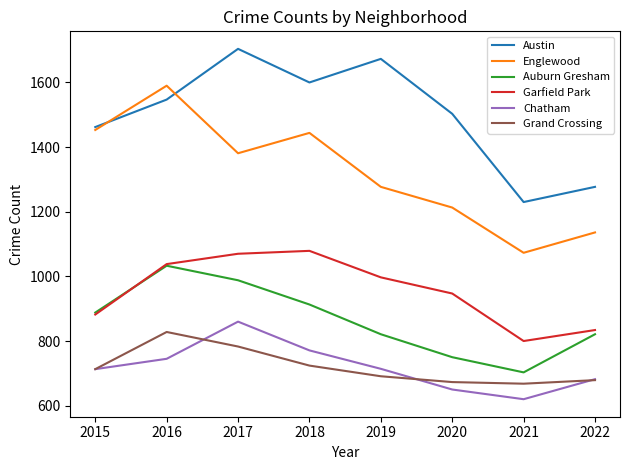

Read the Garfield Park value at 2019.

997